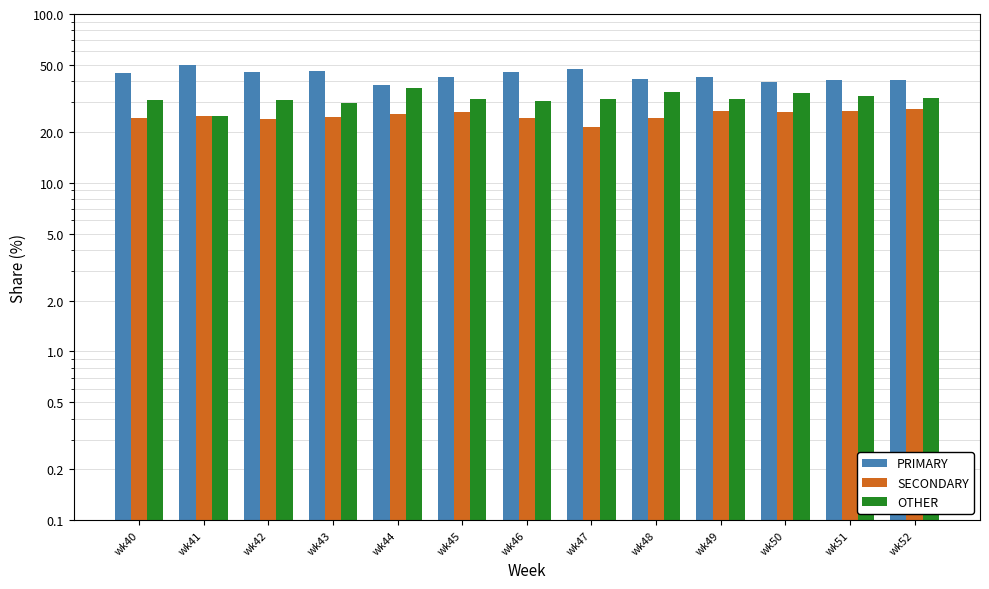

Reading left to right, transcribe all the data shown in this chart.

PRIMARY: wk40=44.9	wk41=50.0	wk42=45.2	wk43=45.8	wk44=38.0	wk45=42.5	wk46=45.5	wk47=47.1	wk48=41.4	wk49=42.2	wk50=39.5	wk51=40.8	wk52=40.5
SECONDARY: wk40=24.2	wk41=25.0	wk42=23.9	wk43=24.5	wk44=25.6	wk45=26.2	wk46=24.1	wk47=21.4	wk48=24.2	wk49=26.4	wk50=26.4	wk51=26.5	wk52=27.5
OTHER: wk40=30.9	wk41=25.0	wk42=31.0	wk43=29.7	wk44=36.4	wk45=31.3	wk46=30.4	wk47=31.5	wk48=34.3	wk49=31.3	wk50=34.1	wk51=32.7	wk52=31.9